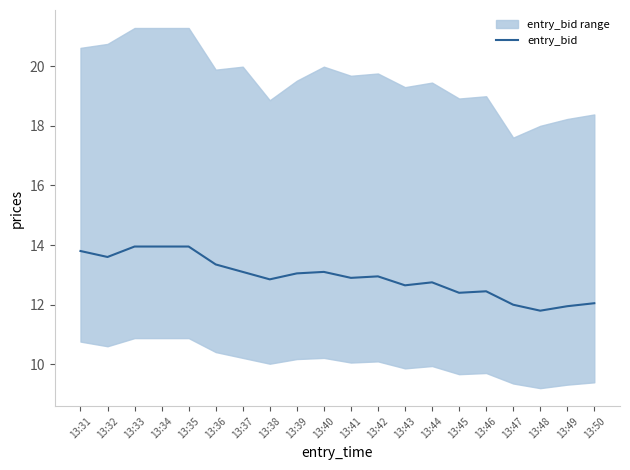

Reading left to right, extract all data points from this chart.

13.8	13.6	13.9	13.9	13.9	13.4	13.1	12.8	13.1	13.1	12.9	12.9	12.7	12.8	12.4	12.4	12.0	11.8	11.9	12.1